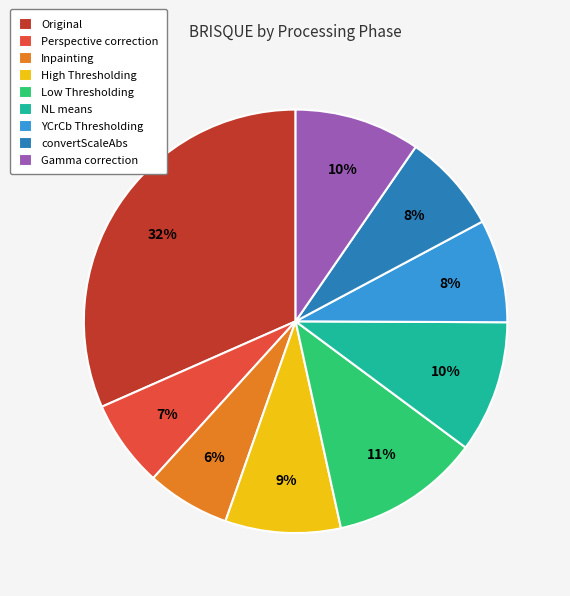

Do Low Thresholding and Original together represent more than half of the pie?

No